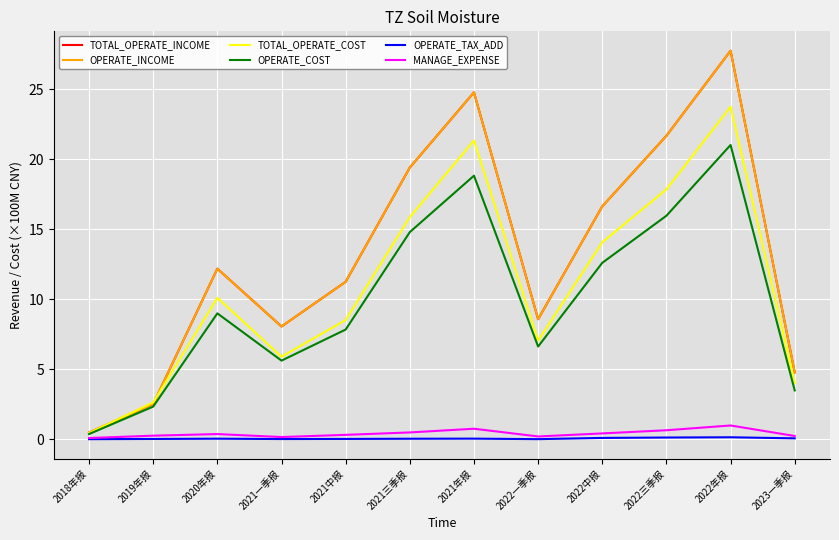

Which series has the largest total across all categories?

TOTAL_OPERATE_INCOME